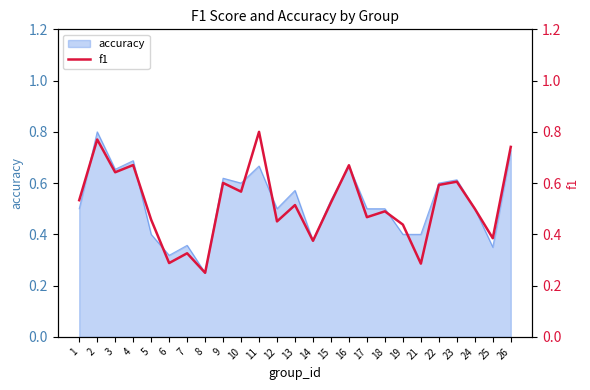

What is the maximum value shown in the chart?

0.8